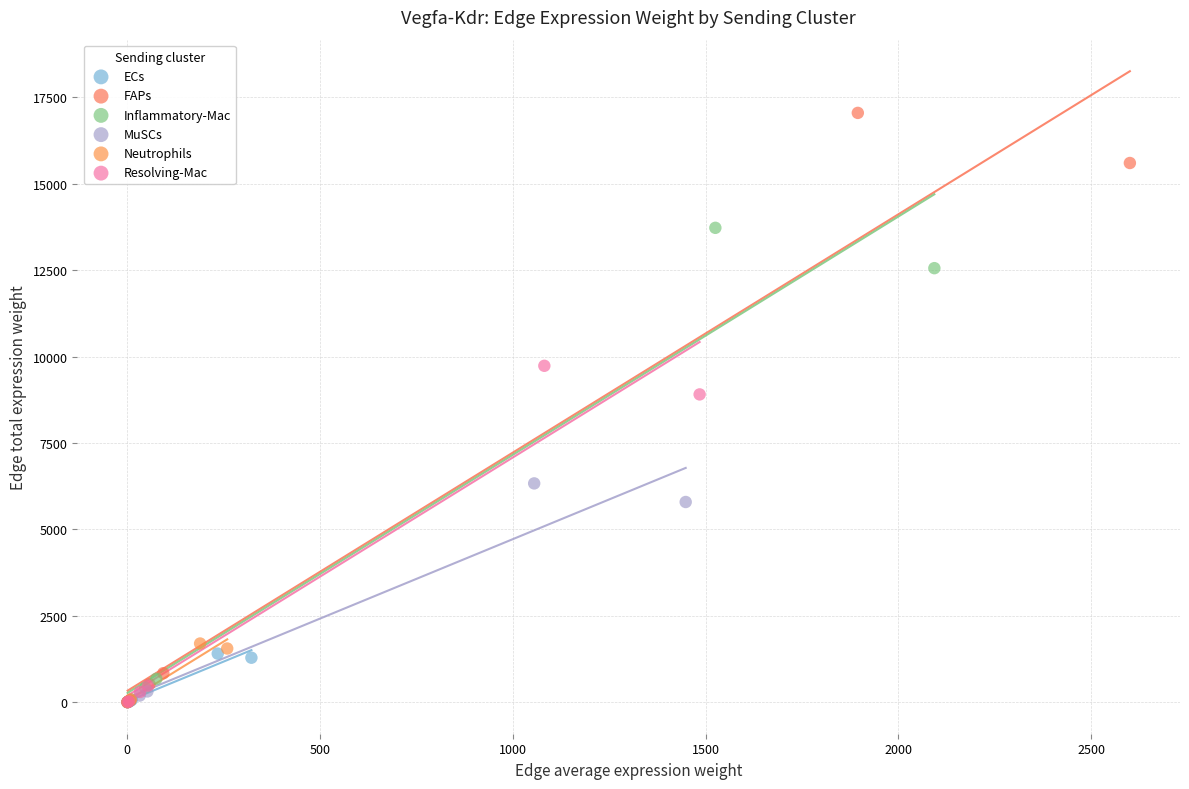

Which series has the widest spread of Y values?

FAPs